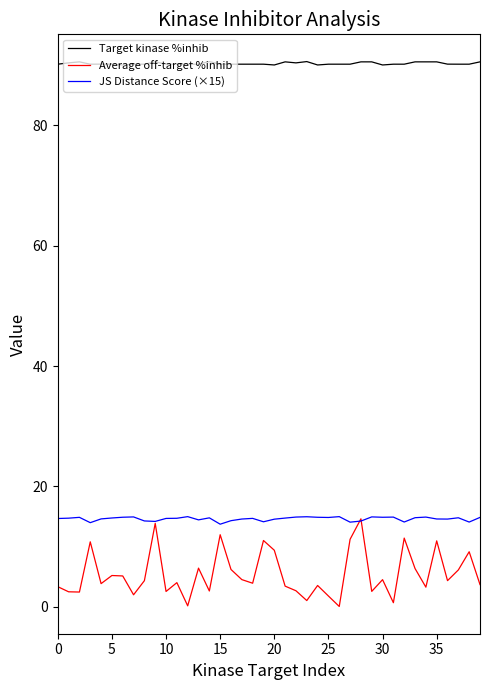

Which series has the widest spread of values?

Average off-target %inhib